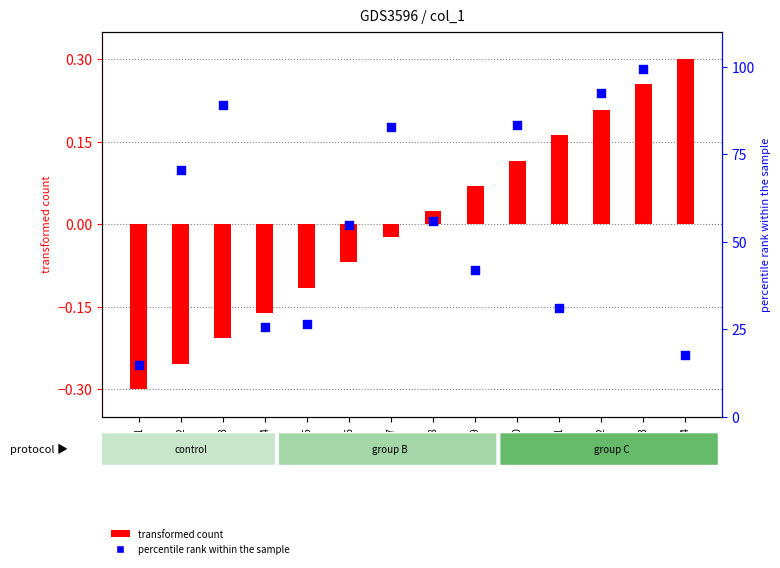

Which series has the widest spread of Y values?

percentile rank within the sample